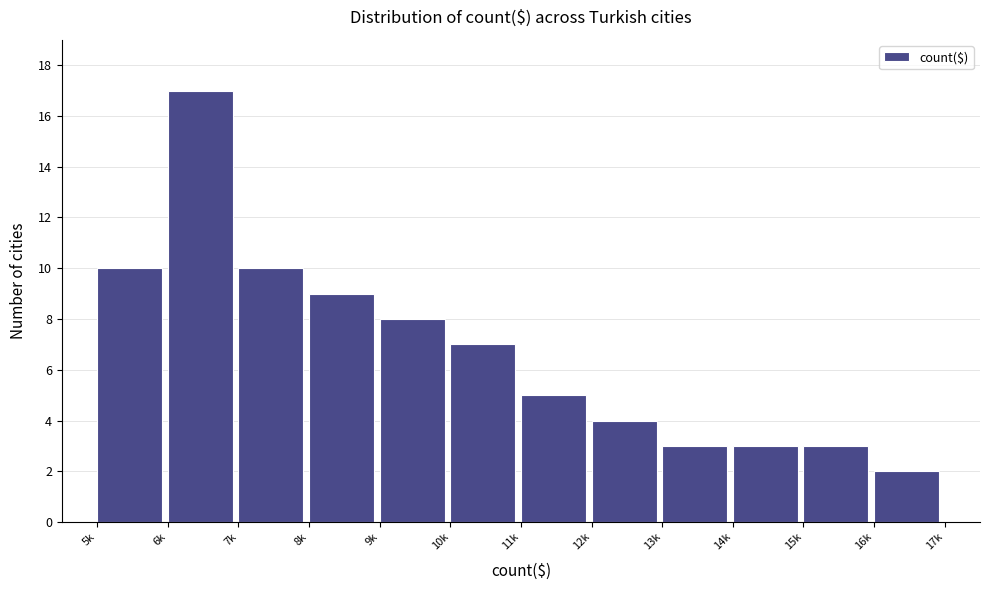

Reading right to left, transcribe all the data shown in this chart.

2	3	3	3	4	5	7	8	9	10	17	10